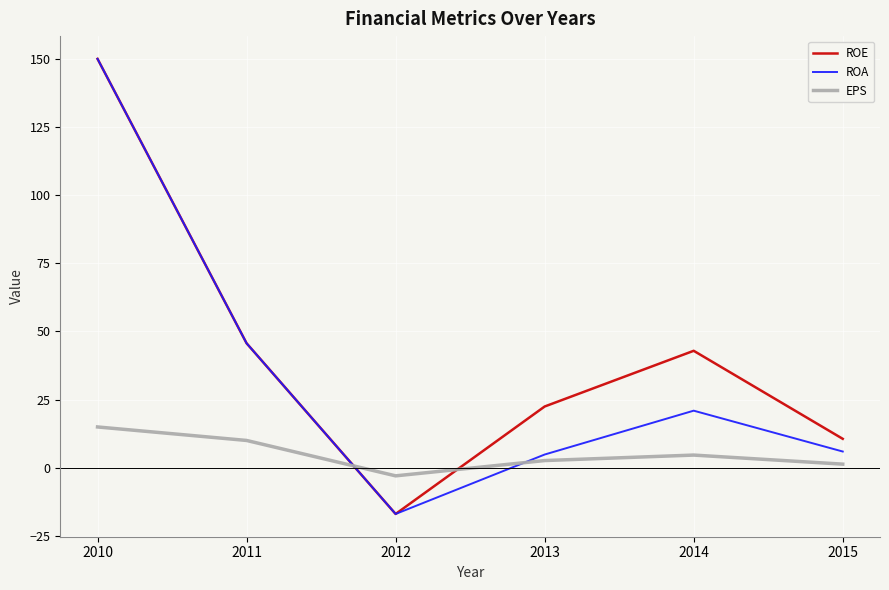

Is it true that ROA equals 21.0 at 2014?

True